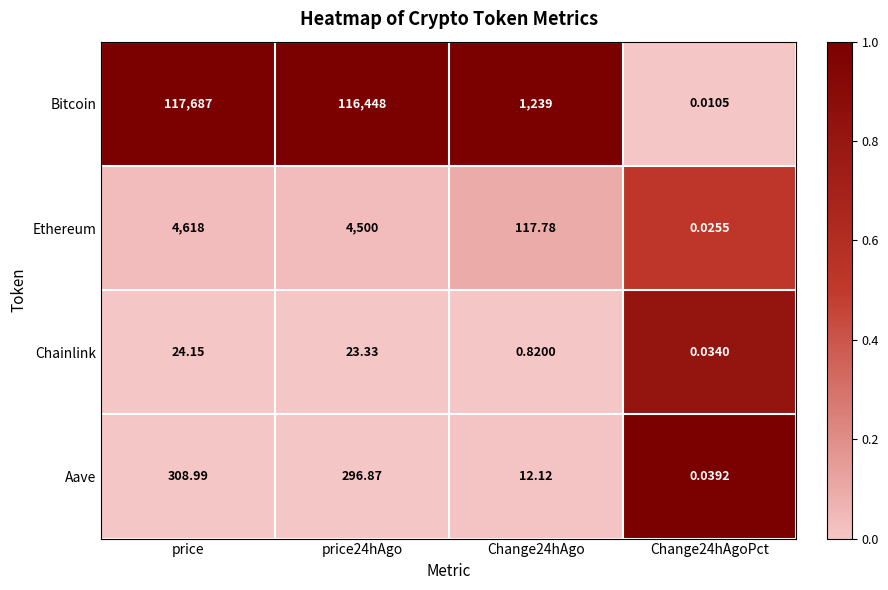

Which series has the largest range (max minus min)?

Bitcoin